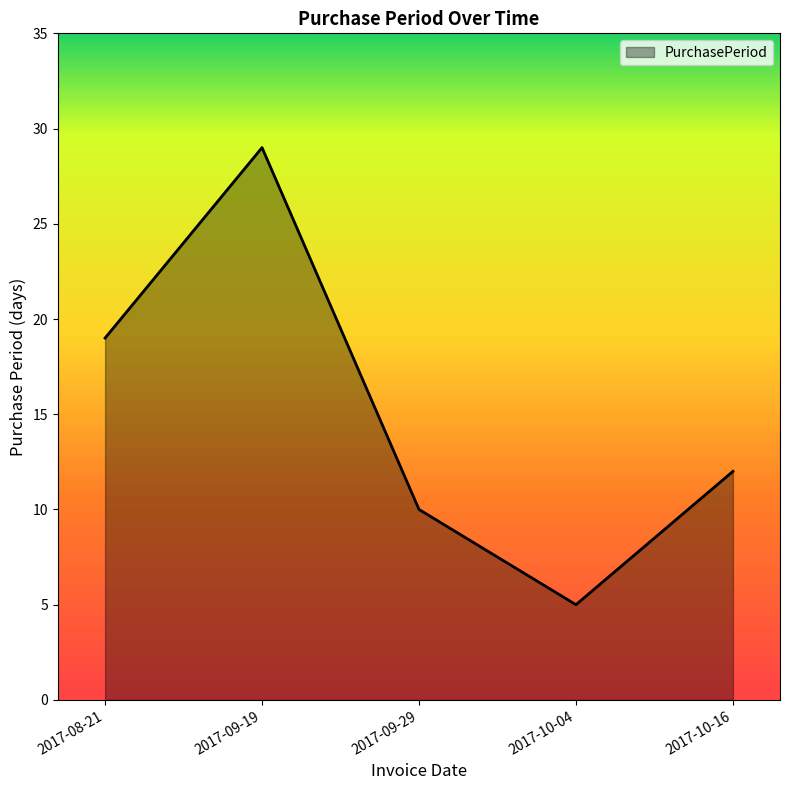

How many interior local valleys (lower than both neighbors) does the data have?

1